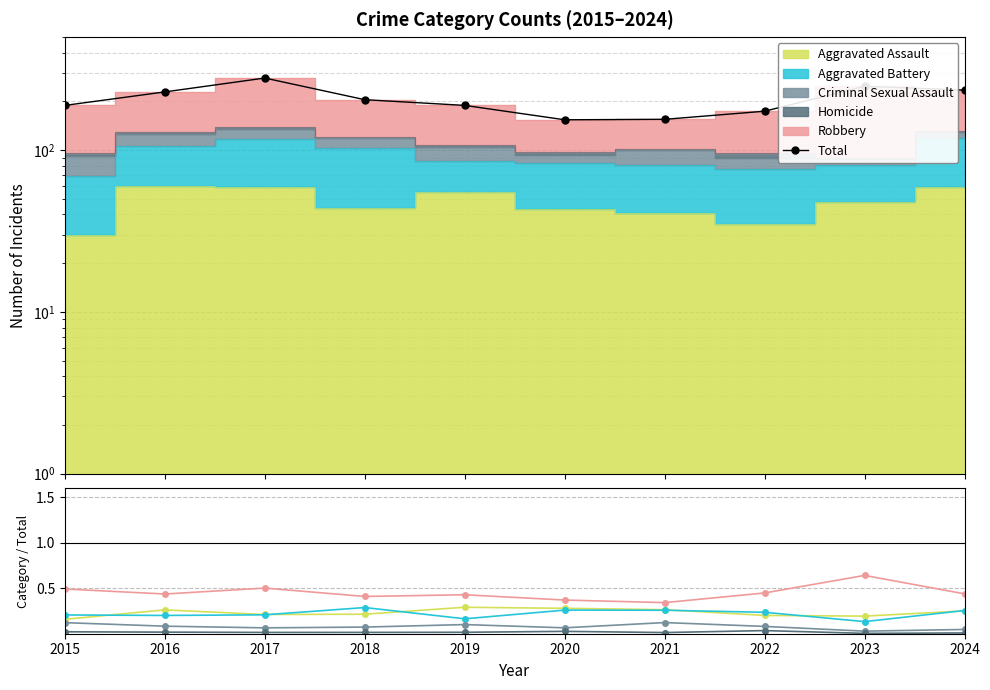

At which label does Aggravated Assault reach its minimum?

2015